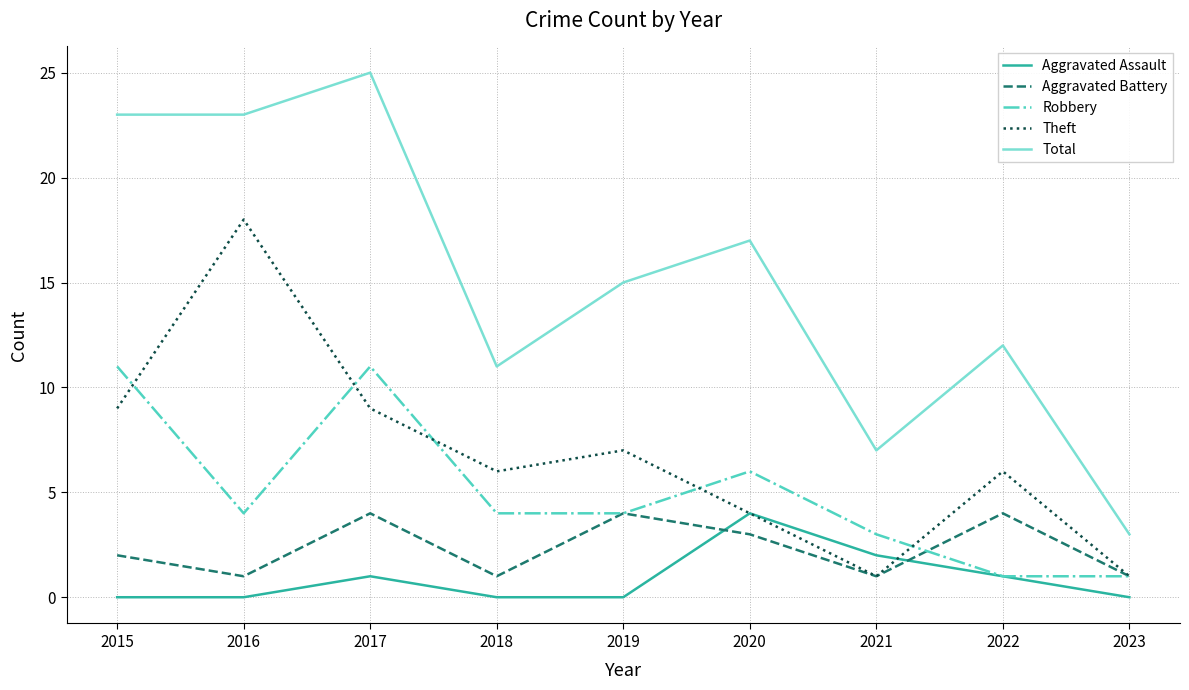

How many distinct data groups are displayed?

5